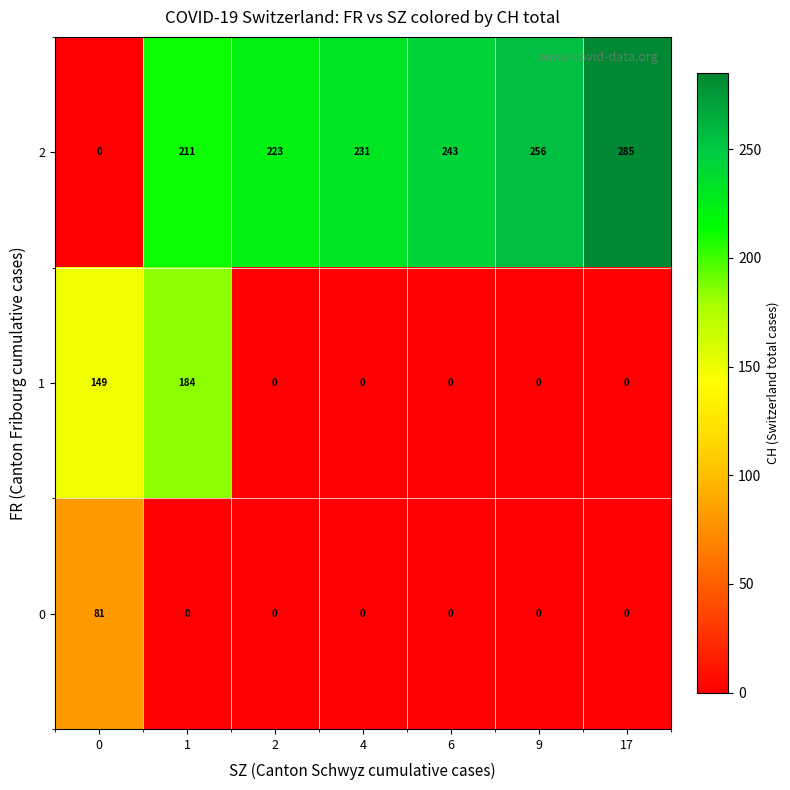

List the series in order of their overall mean, lowest first.

0, 1, 2